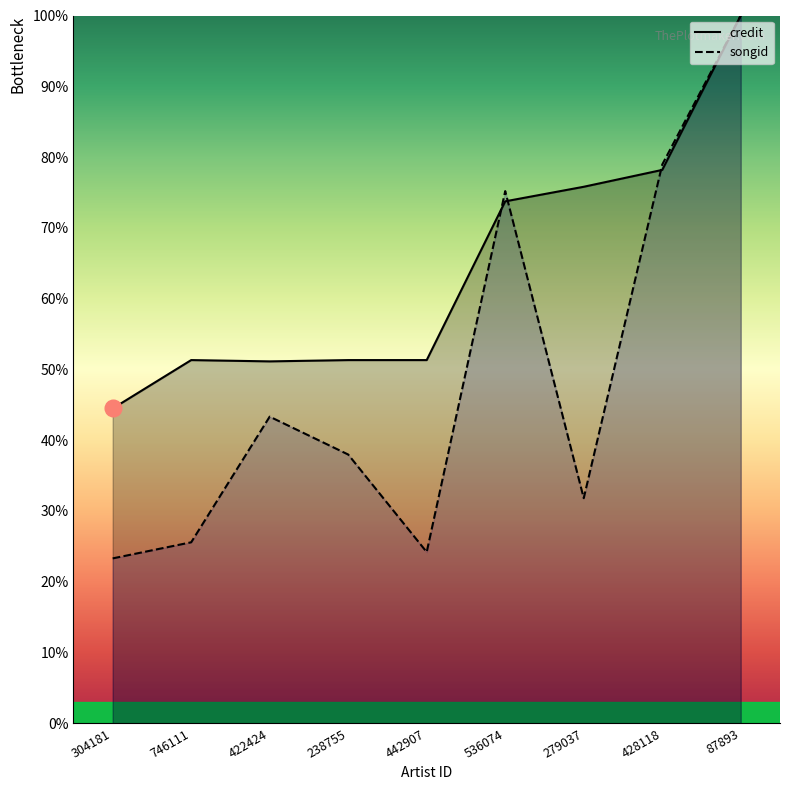

At which category does the chart reach its minimum across all series?

304181